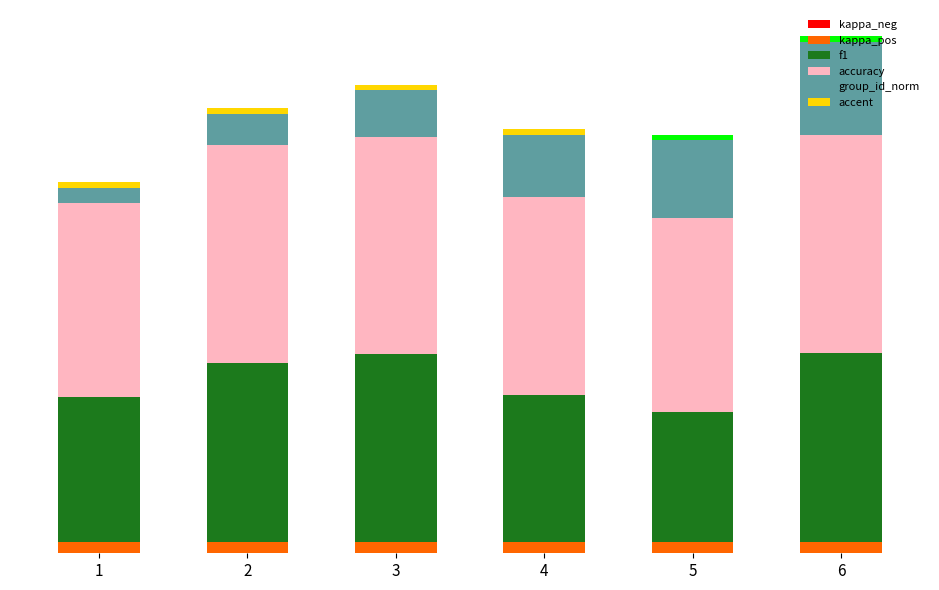

Are the bars grouped side by side (vs. stacked)?

No